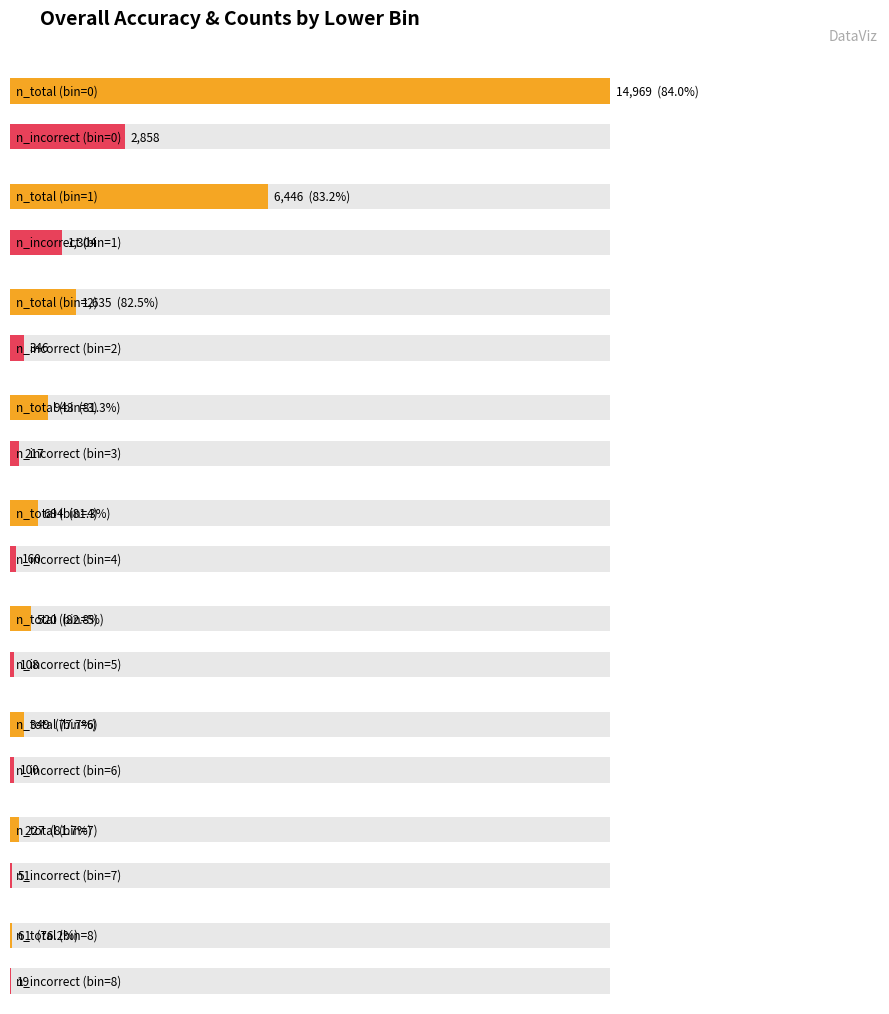

Reading right to left, list all the values displayed in this chart.

n_total: 61	227	349	520	694	943	1635	6446	14969
n_incorrect: 19	51	100	108	160	217	346	1304	2858